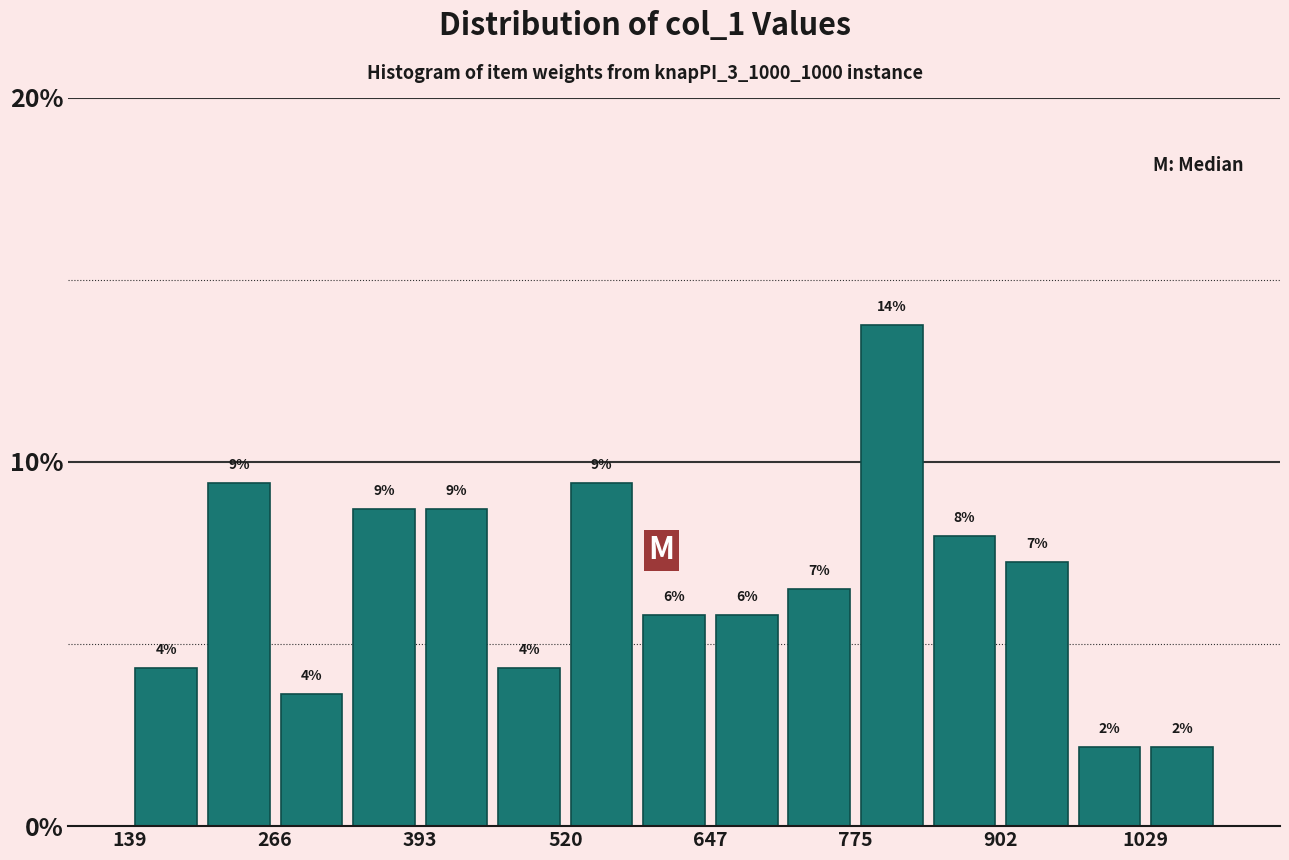

Read against the x-axis, roughly where is the centre of the tallest bar?

800